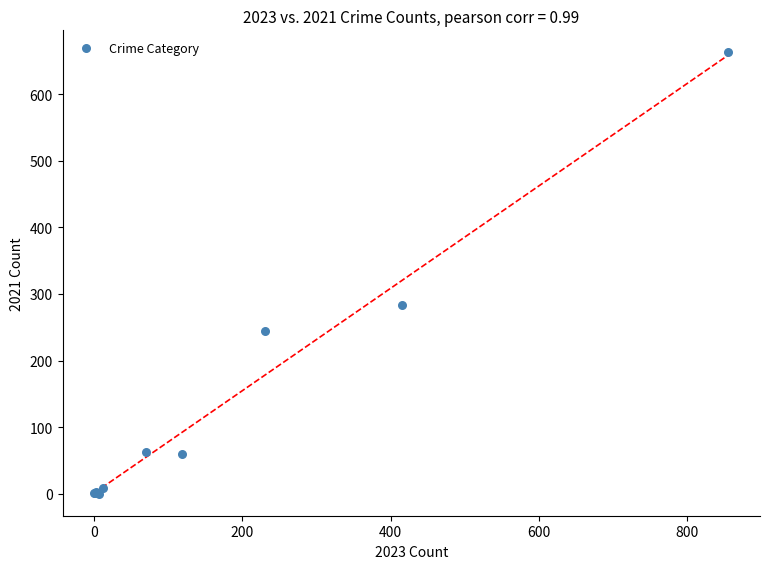

What Y value in the scatter plot is closest to 331?

284